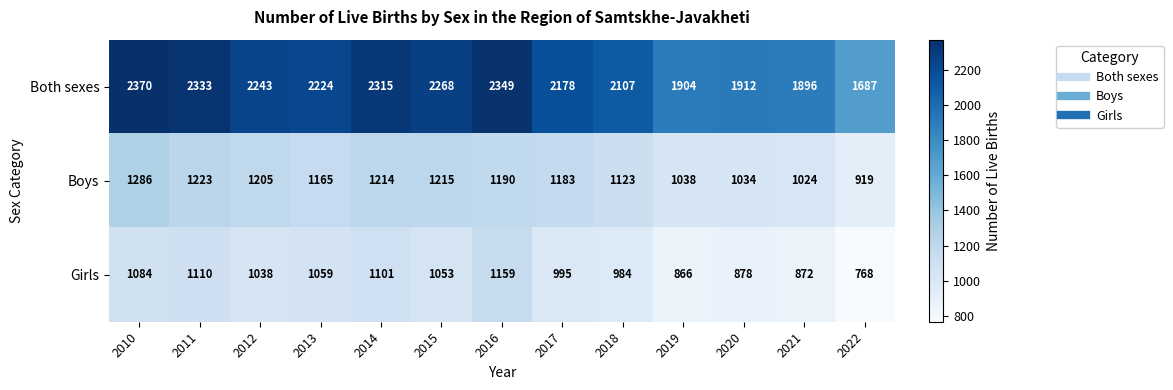

What is the difference between the second highest and second lowest values in the Girls series?

244